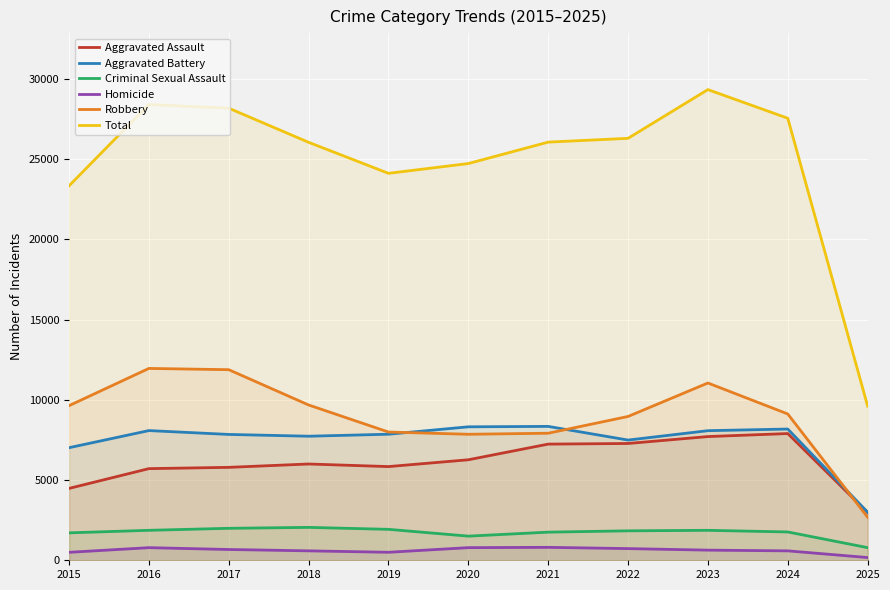

What value does the Robbery series have at 2016?

11960